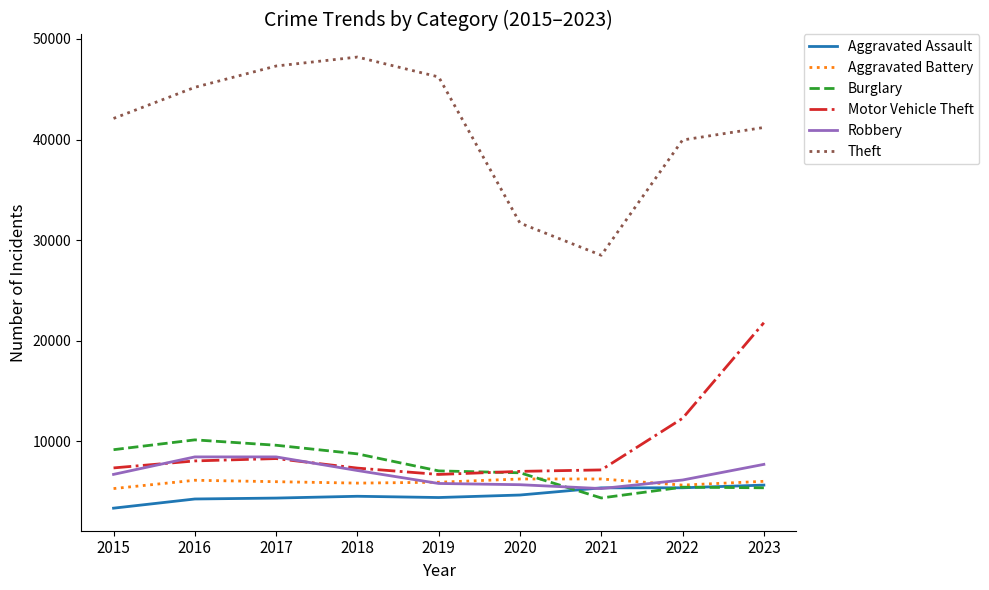

Does the chart have visible grid lines?

No